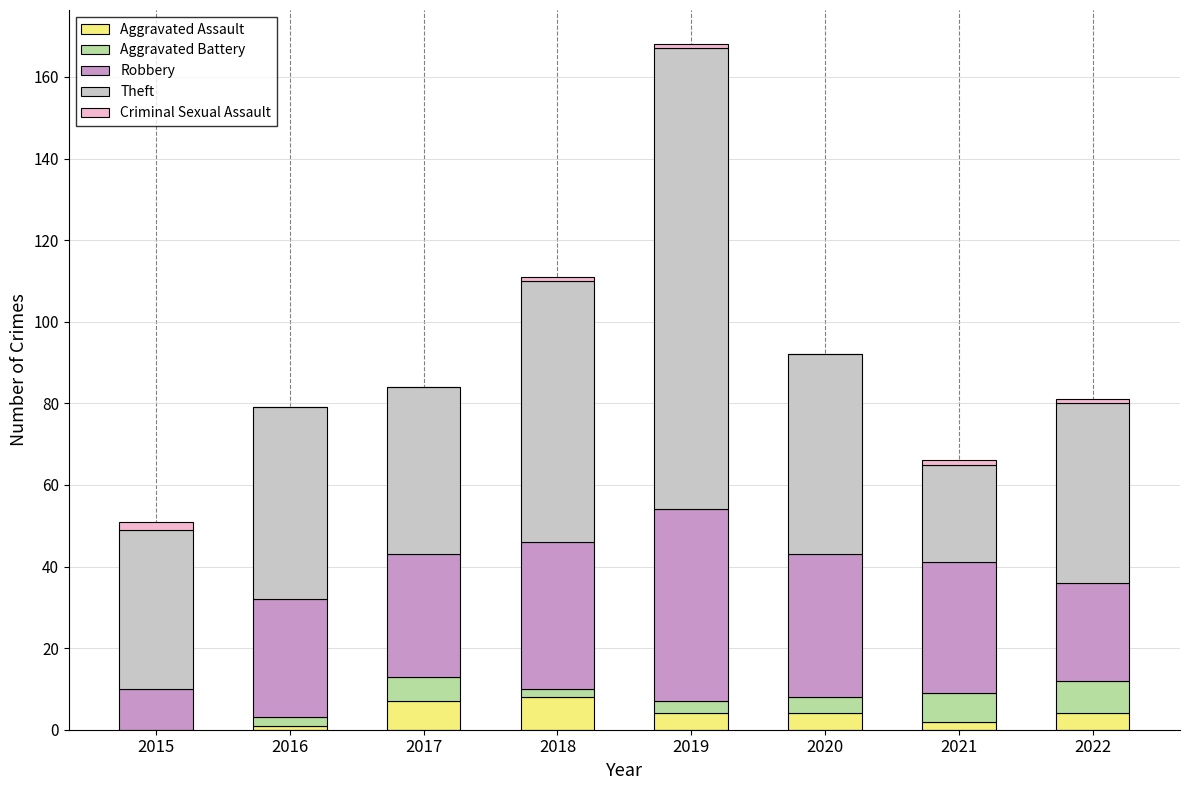

What is the total value across all series at 2020?

92